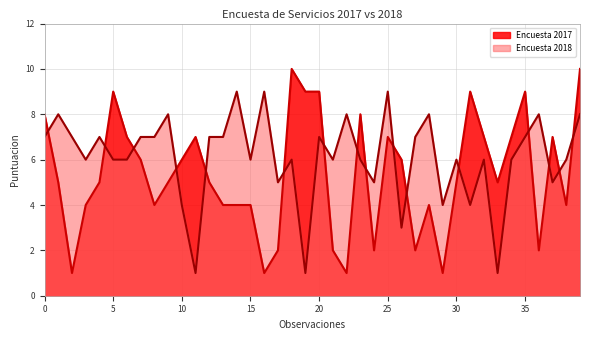

How many interior local peaks does the Encuesta 2017 series have?

9